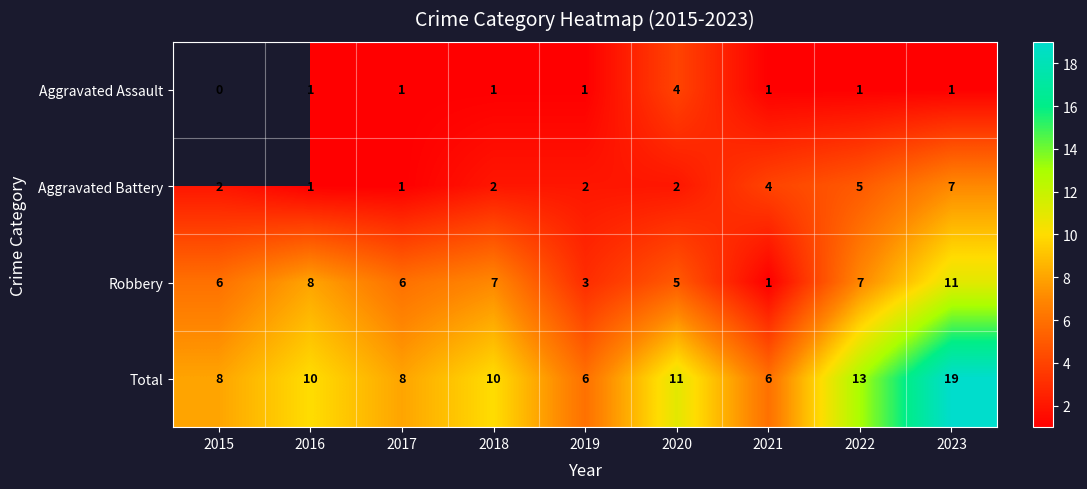

What is the total value across all series at 2017?

16.0